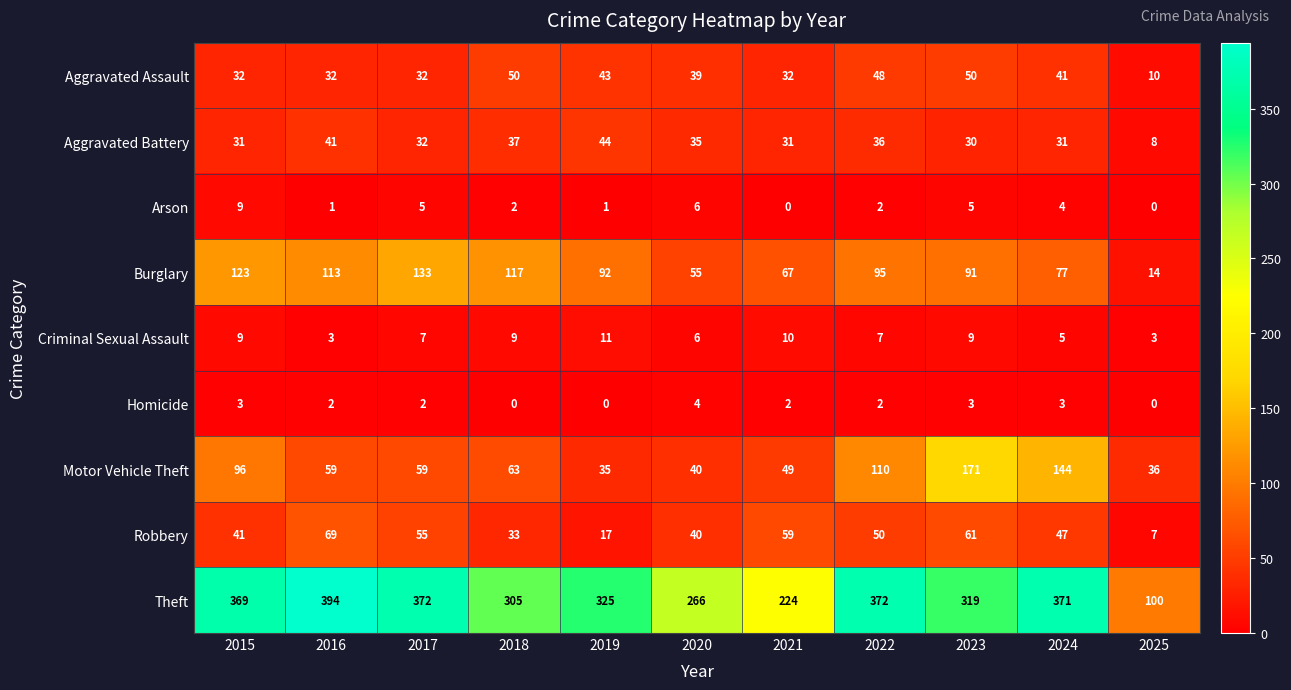

At which category is the sum across all series the highest?

2023